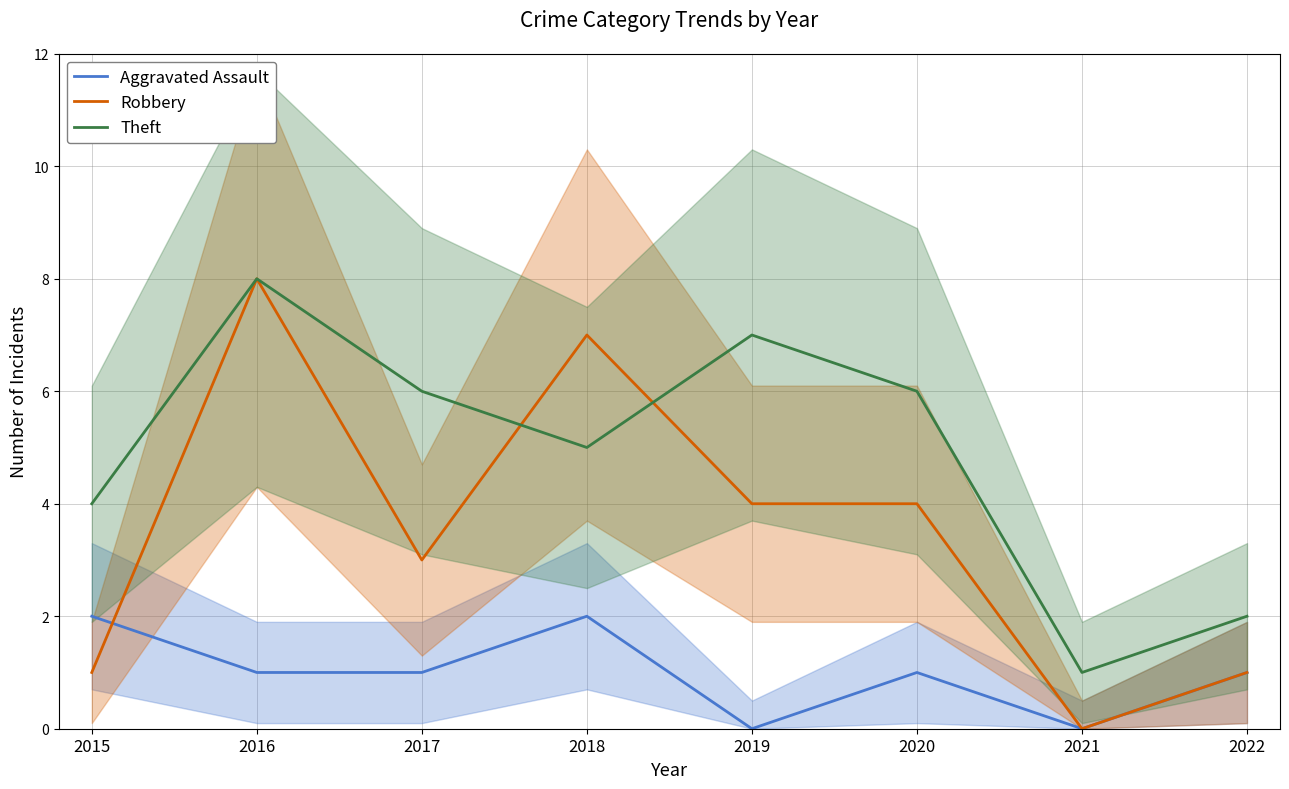

Rank the series by their average value, from lowest to highest.

Aggravated Assault, Robbery, Theft